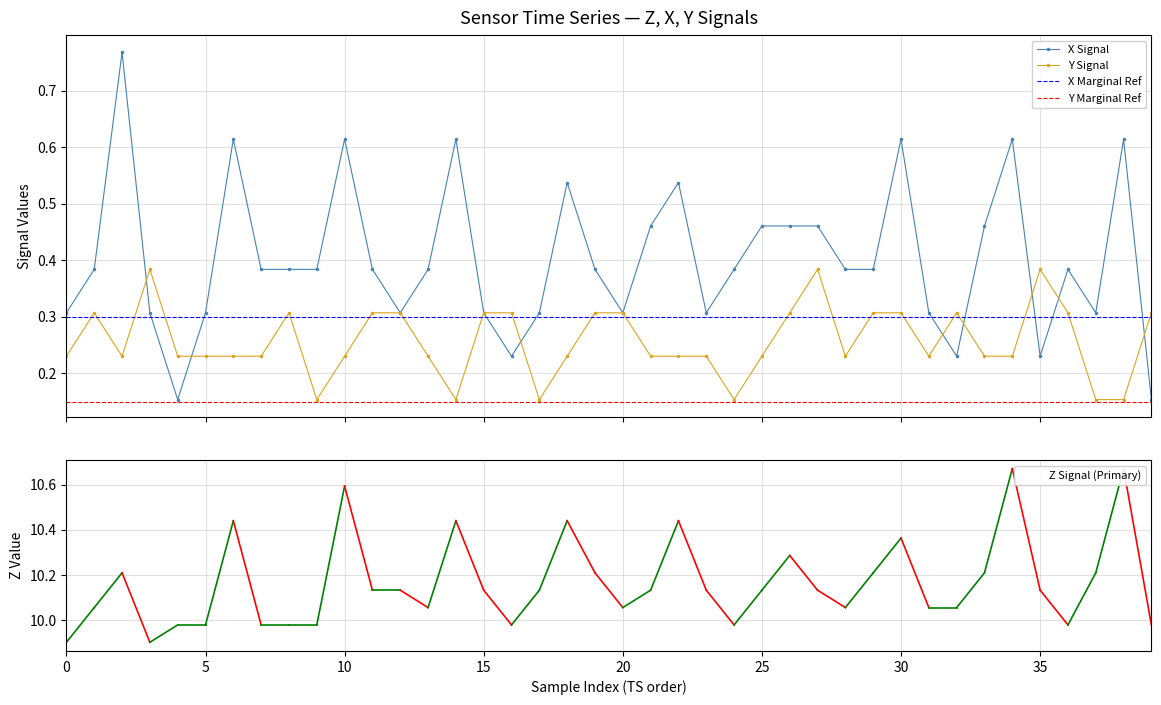

What is the label of the 15th point from the left?

14